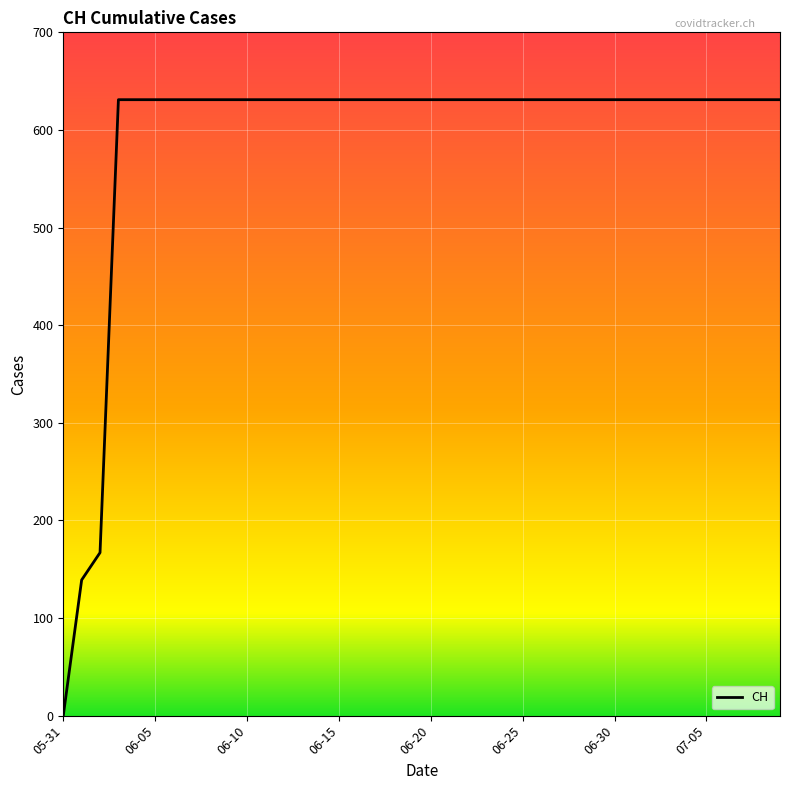

What is the greatest value displayed?

631